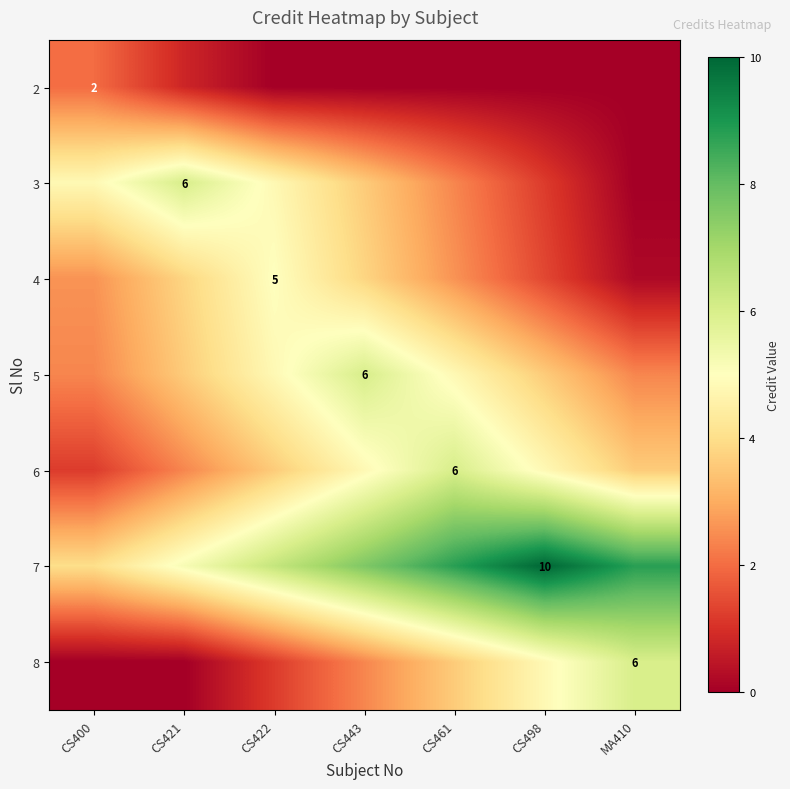

At CS400, list the series in order from smallest to largest.

8, 6, 2, 5, 4, 7, 3